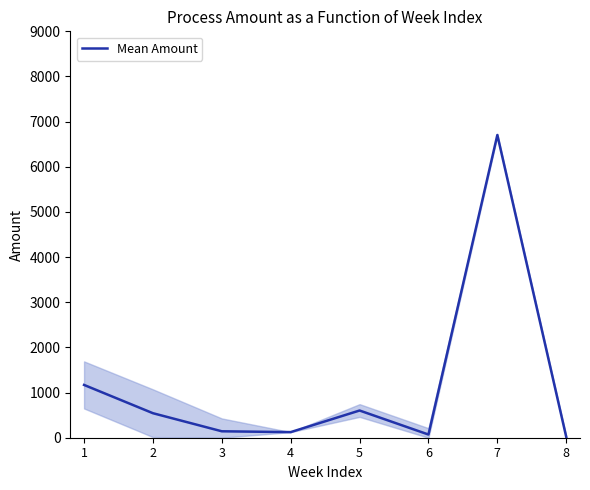

What is the difference between the maximum and minimum values?

6685.3